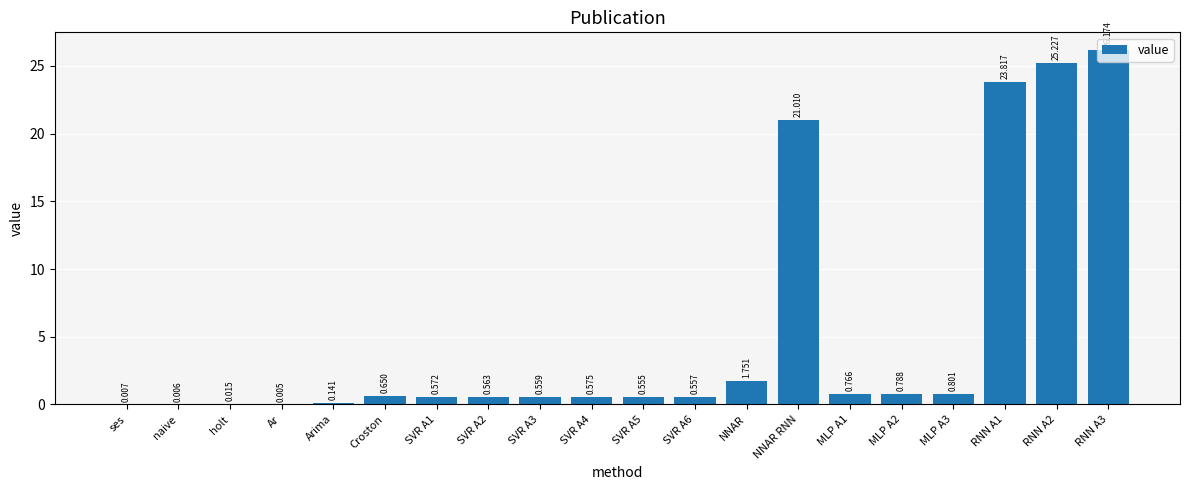

Does the chart contain stacked bars?

No